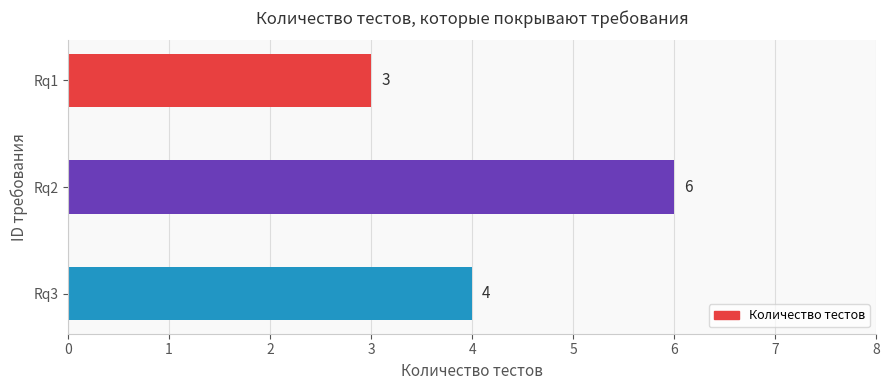

What is the value of the 3rd bar from the top?

4